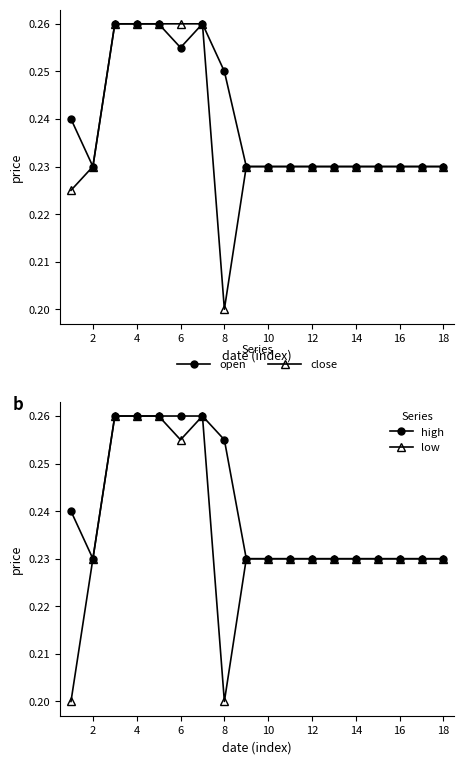

True or false: low has more than 0 interior local peaks.

True